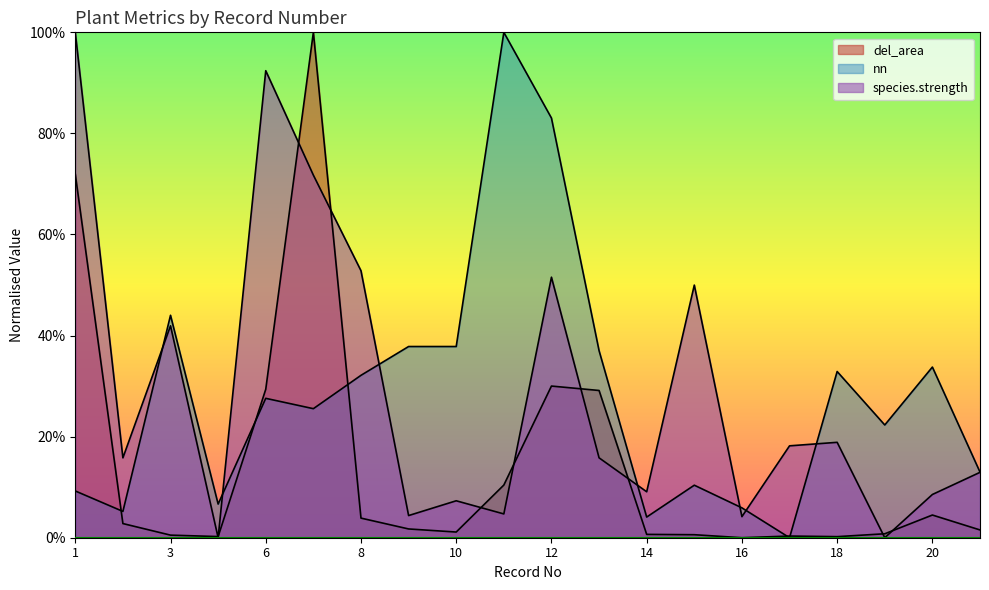

What is the total value across all series at 20?

0.5